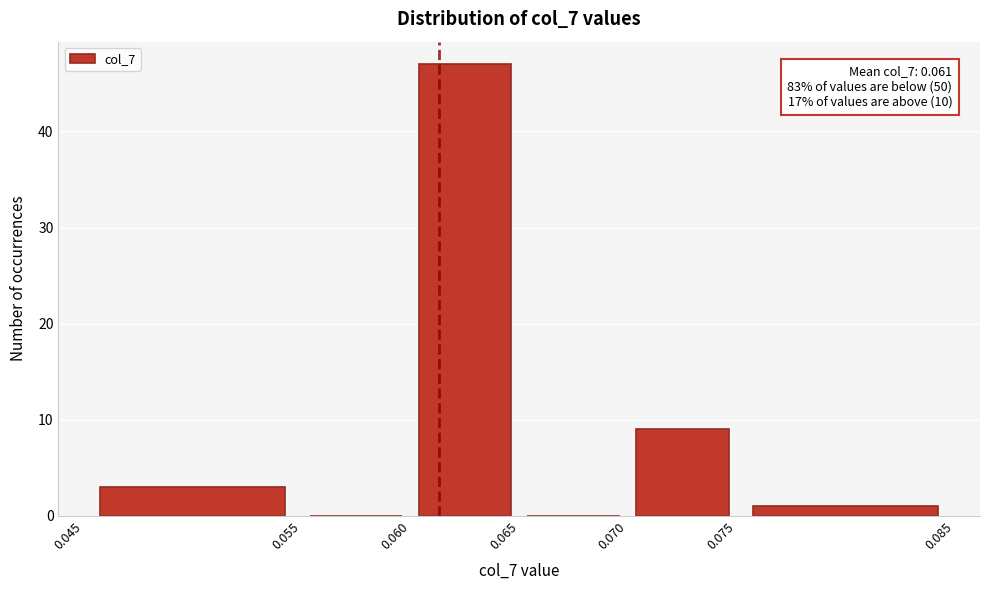

Which range on the x-axis has the tallest bar?

0.060 to 0.065